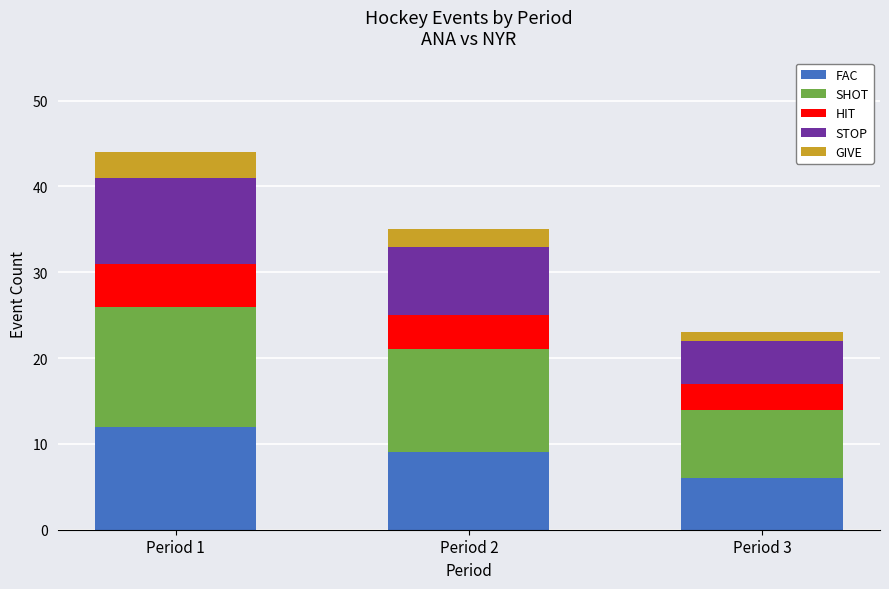

At which category is the sum across all series the highest?

Period 1